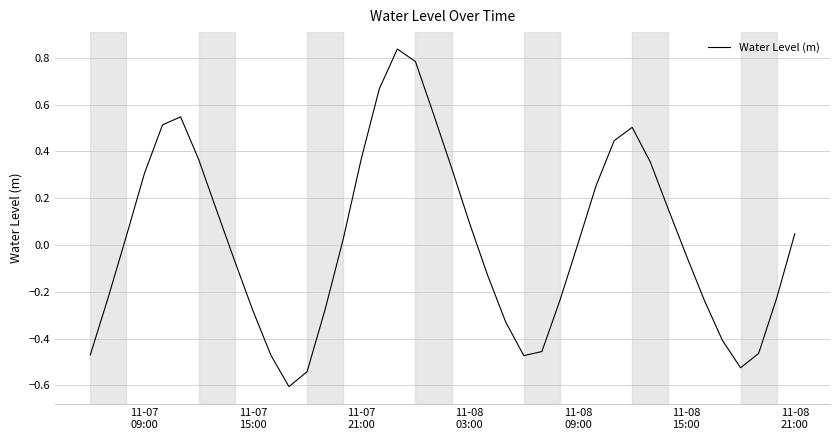

What is the difference between the maximum and minimum values?

1.4